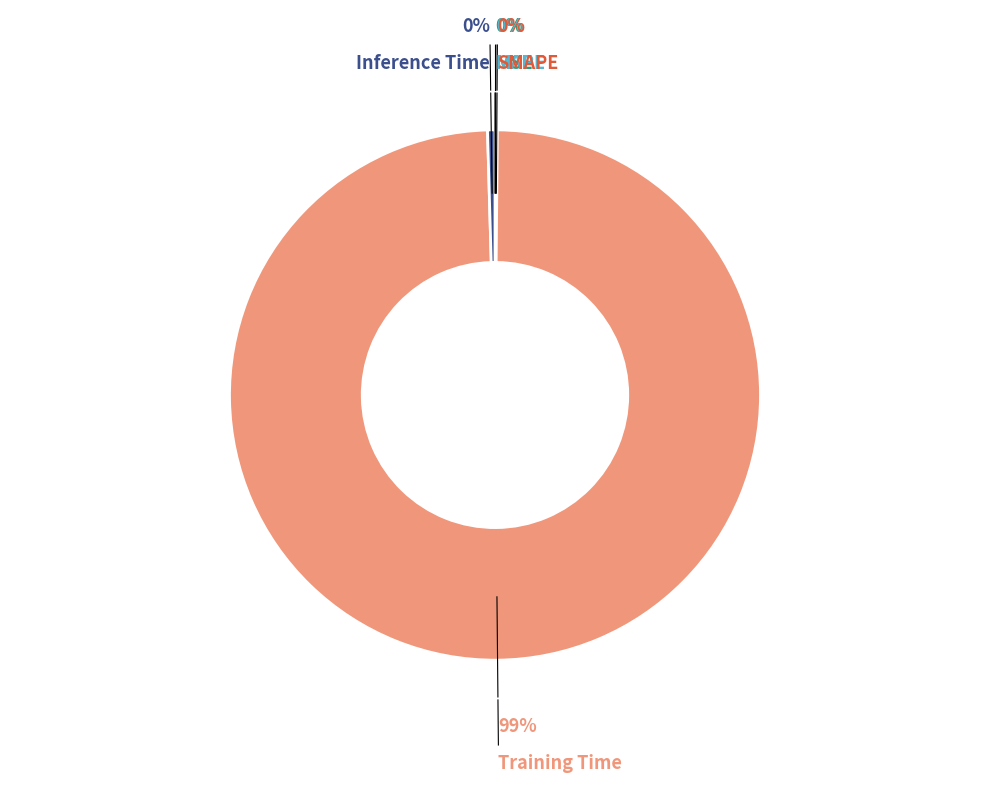

Is there any slice that represents more than half of the pie?

Yes